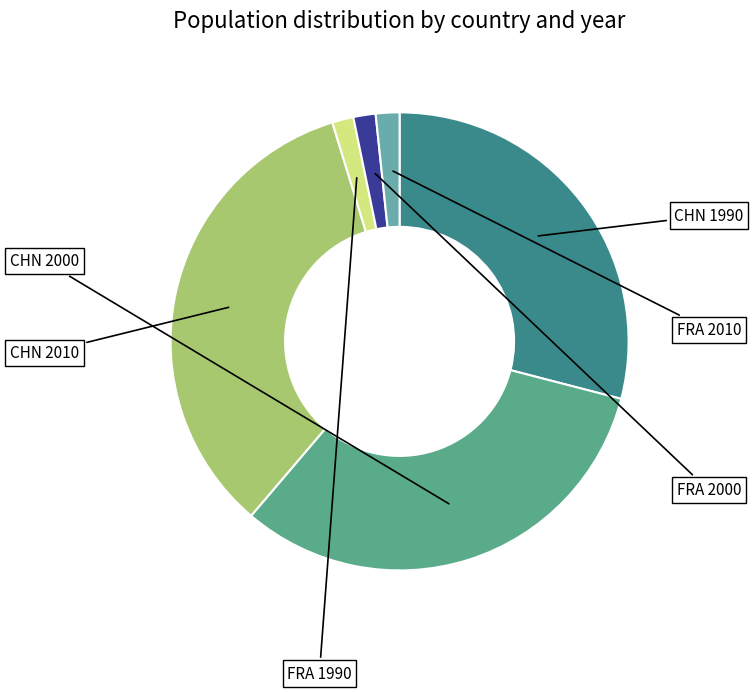

Do CHN 2000 and FRA 2010 together represent more than half of the pie?

No